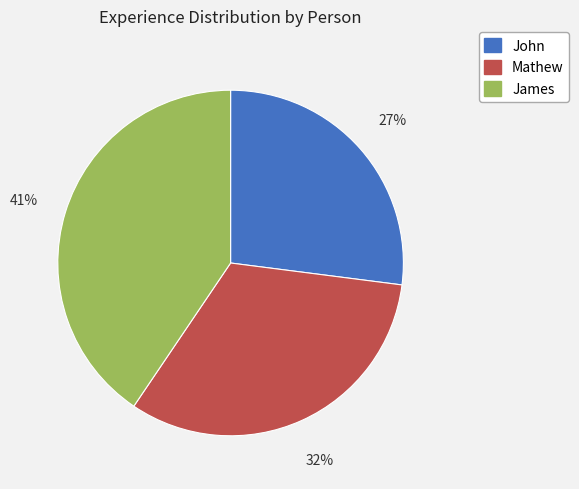

Is John the majority of the pie?

No